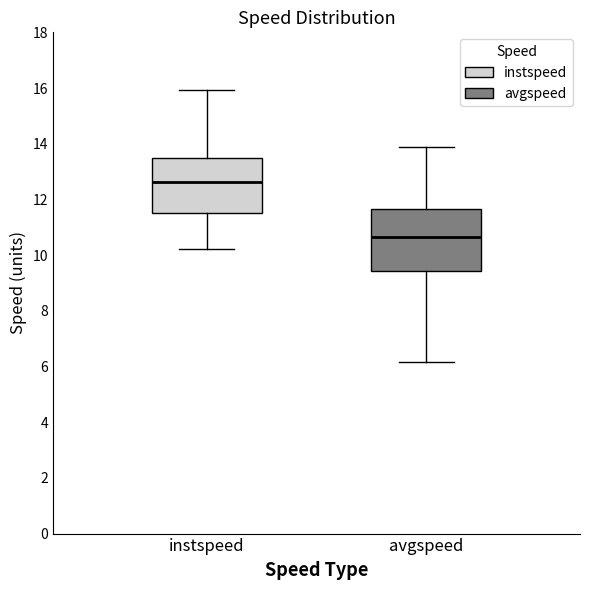

Which box's median line is the highest?

instspeed